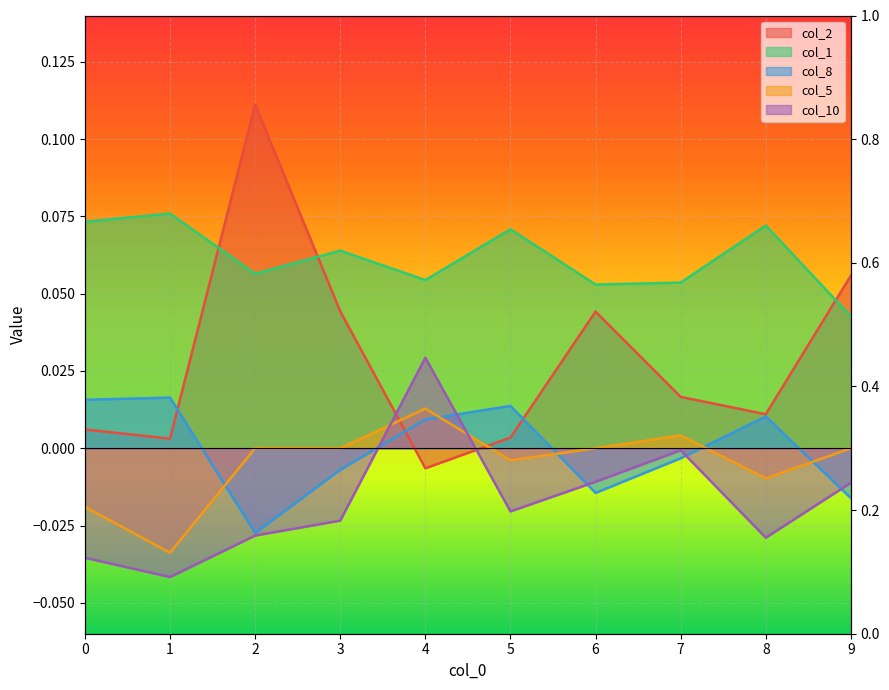

How many values in col_2 are below zero?

1